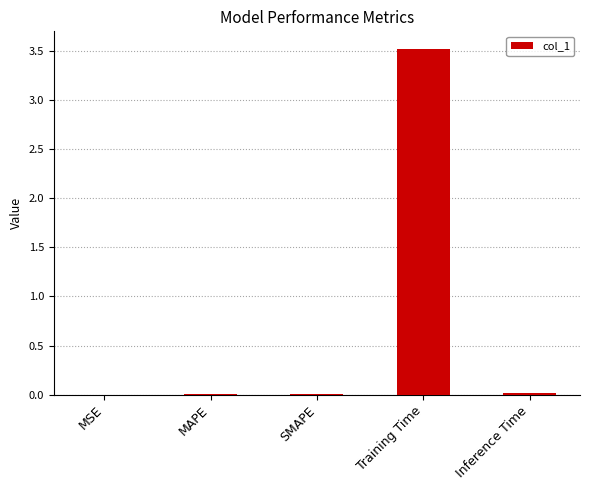

At which category does the chart reach its peak across all series?

Training Time